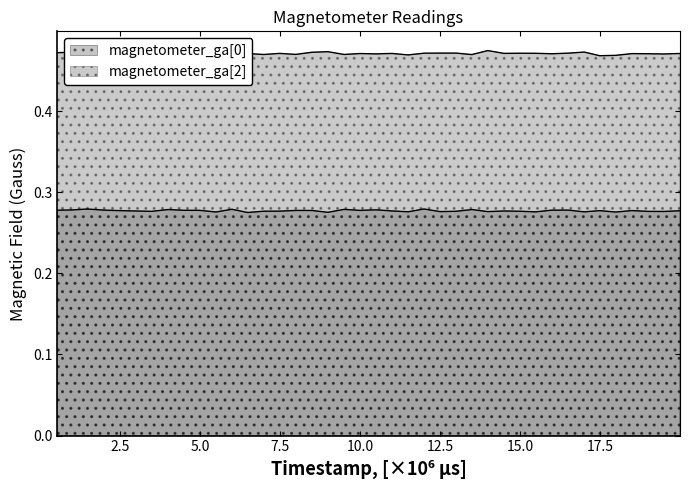

Which series has the widest spread of values?

magnetometer_ga[2]